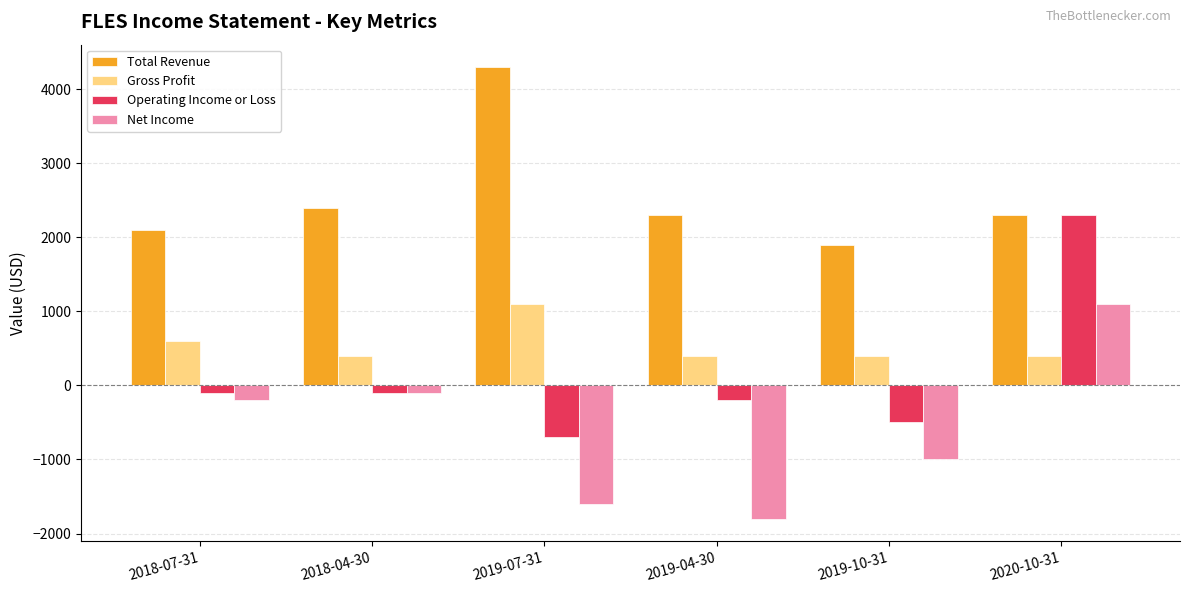

Are the bars grouped side by side (vs. stacked)?

Yes